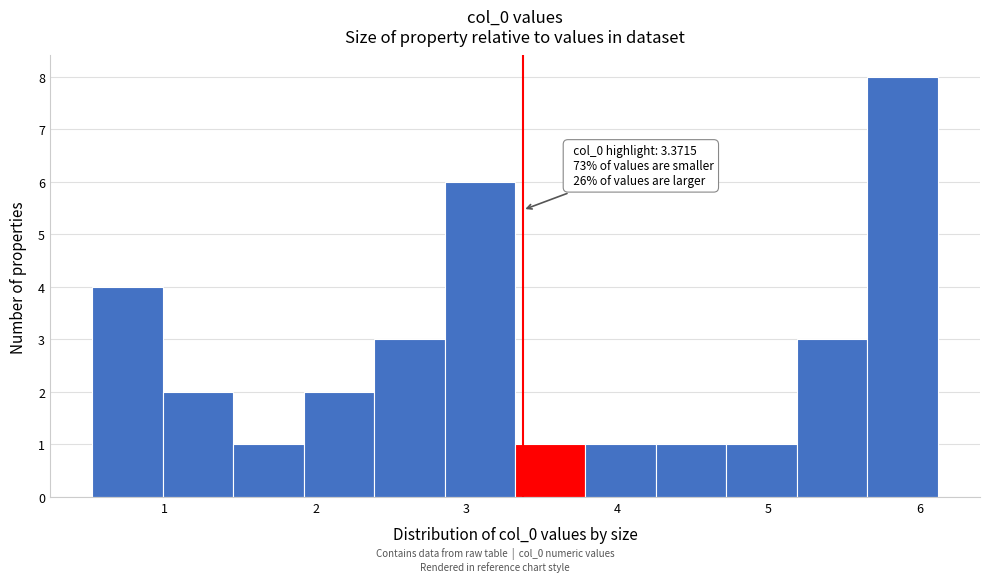

Over which range of the x-axis is the bar tallest?

5.7 to 6.1